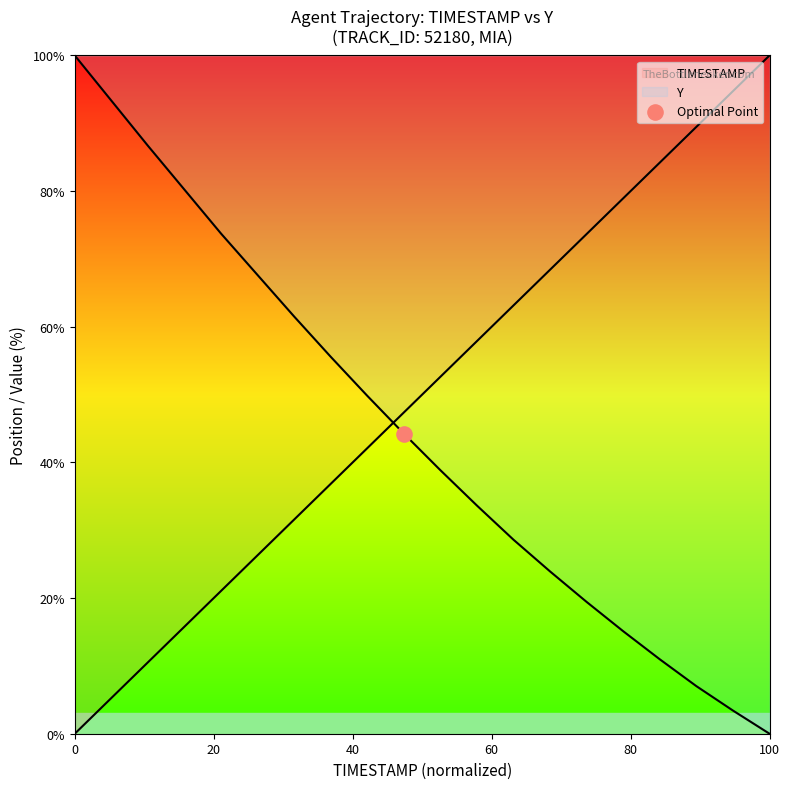

Which series reaches the minimum Y coordinate?

TIMESTAMP